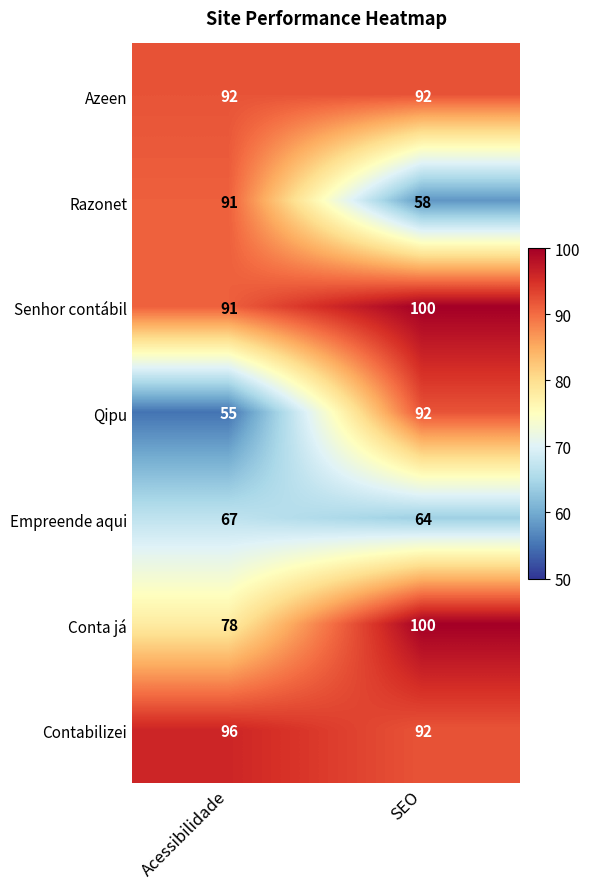

At which label is Qipu closest to 73?

Acessibilidade